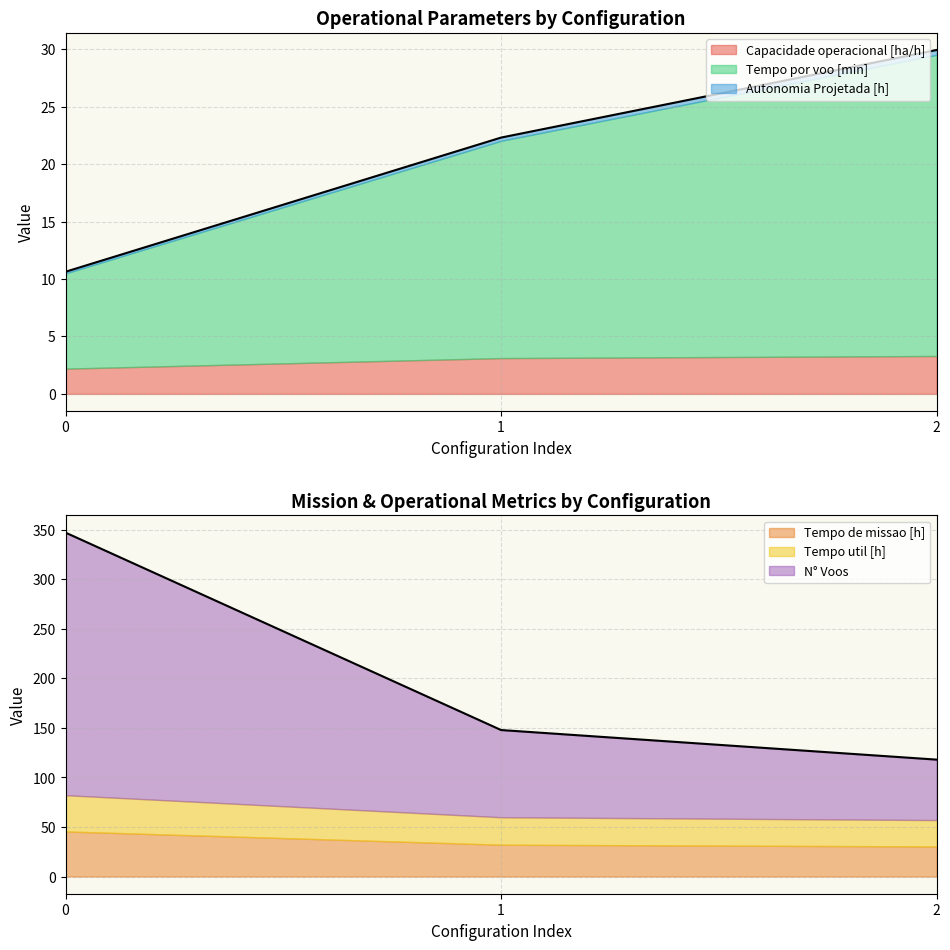

What is the sum of all Tempo por voo [min] values?

53.4